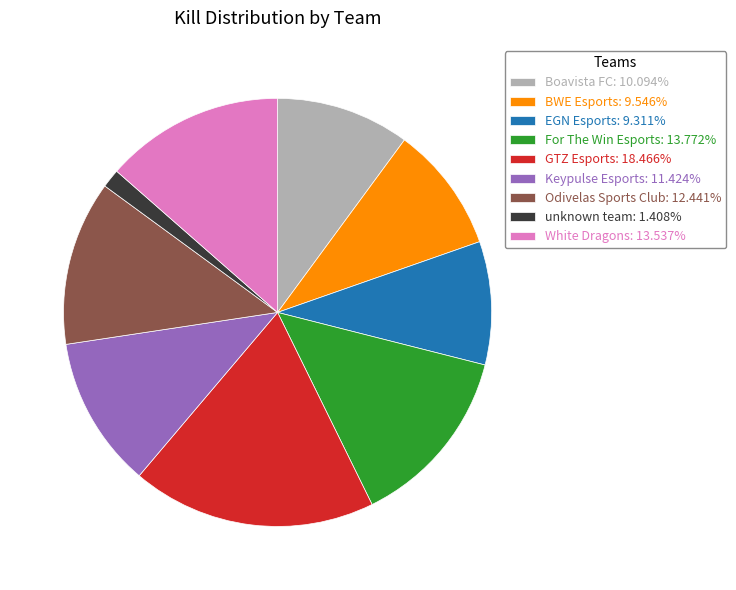

Do Boavista FC and Odivelas Sports Club together represent more than half of the pie?

No